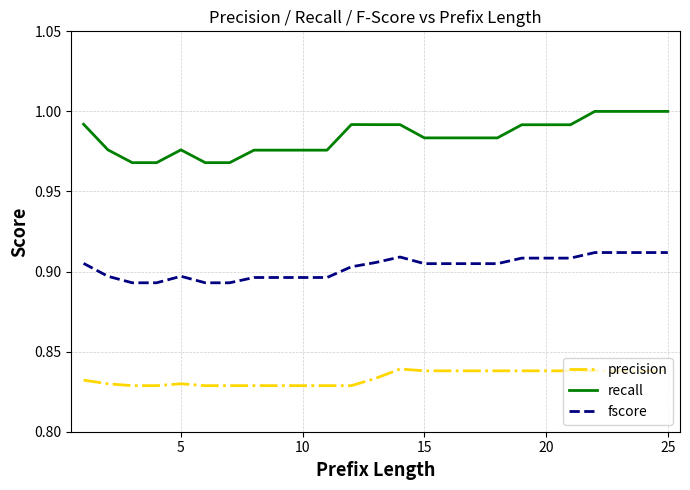

True or false: recall and fscore cross at least once.

False